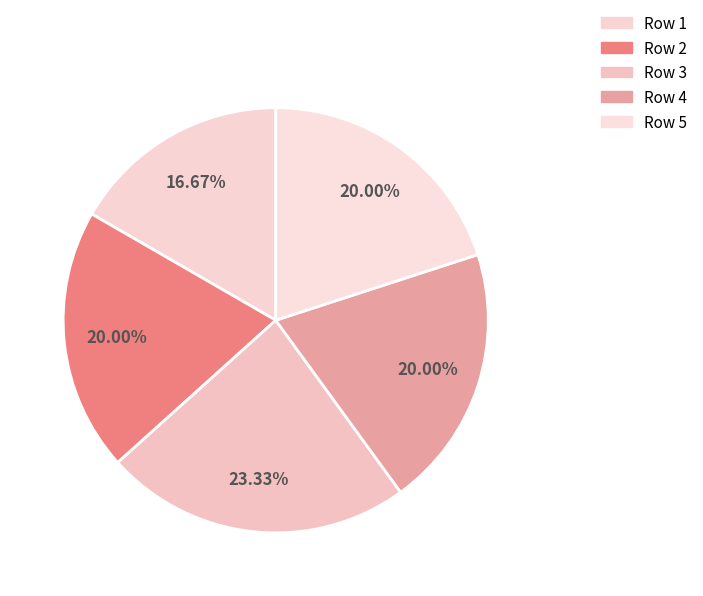

How many segments does this pie chart have?

5